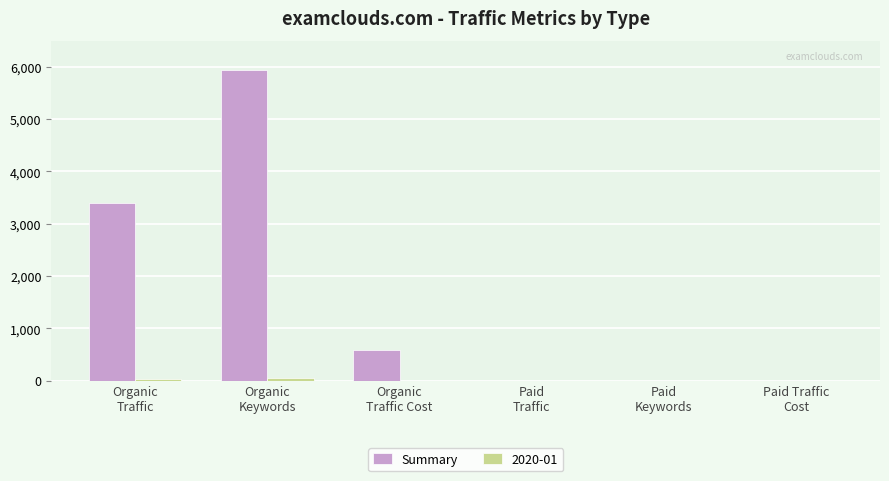

What is the highest value of the Summary series?

5936